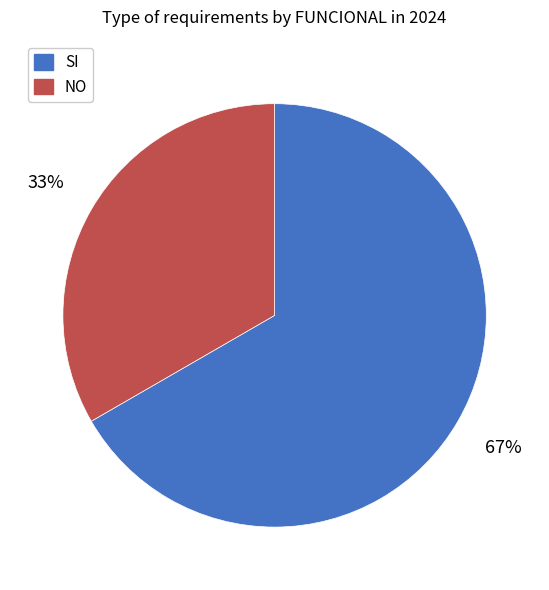

What percentage is the SI slice, to the nearest percent?

67%